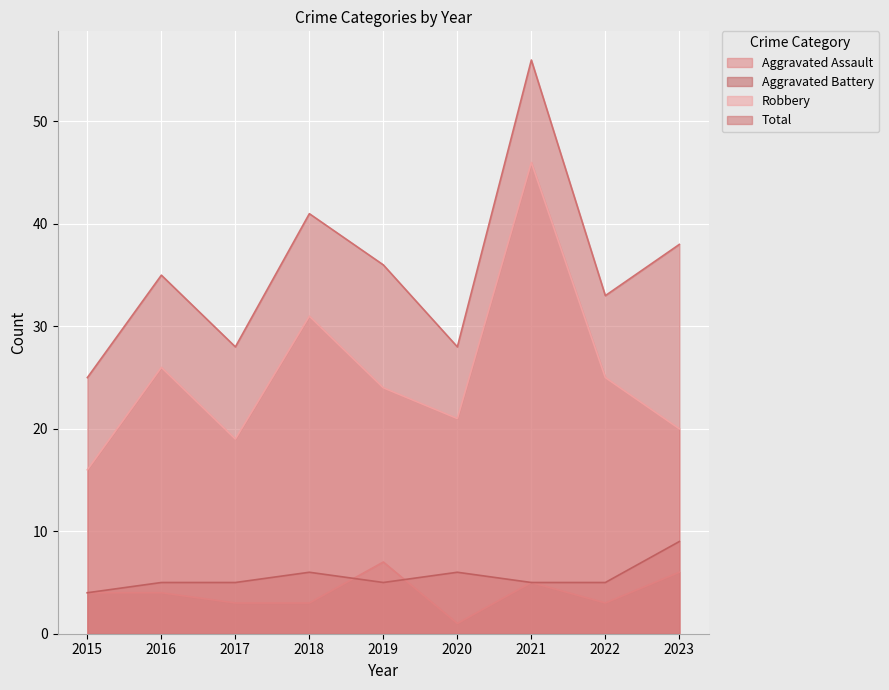

Reading left to right, list all the values displayed in this chart.

Aggravated Assault: 4	4	3	3	7	1	5	3	6
Aggravated Battery: 4	5	5	6	5	6	5	5	9
Robbery: 16	26	19	31	24	21	46	25	20
Total: 25	35	28	41	36	28	56	33	38